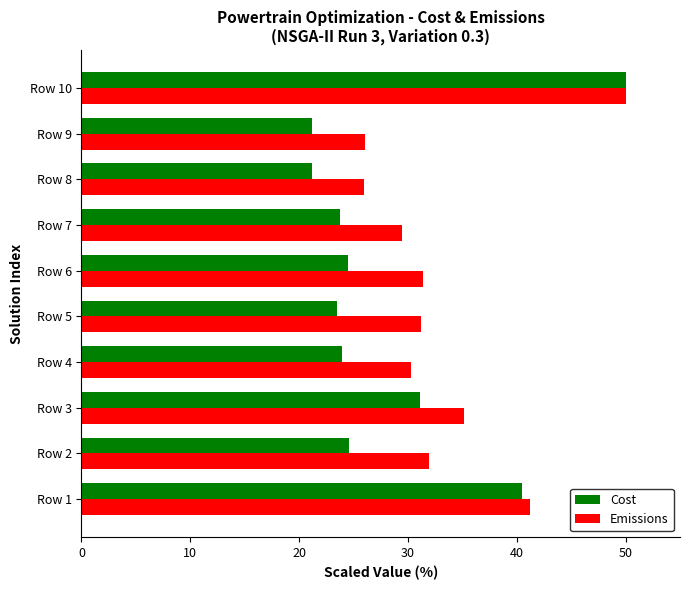

At Row 5, list the series in order from largest to smallest.

Emissions, Cost